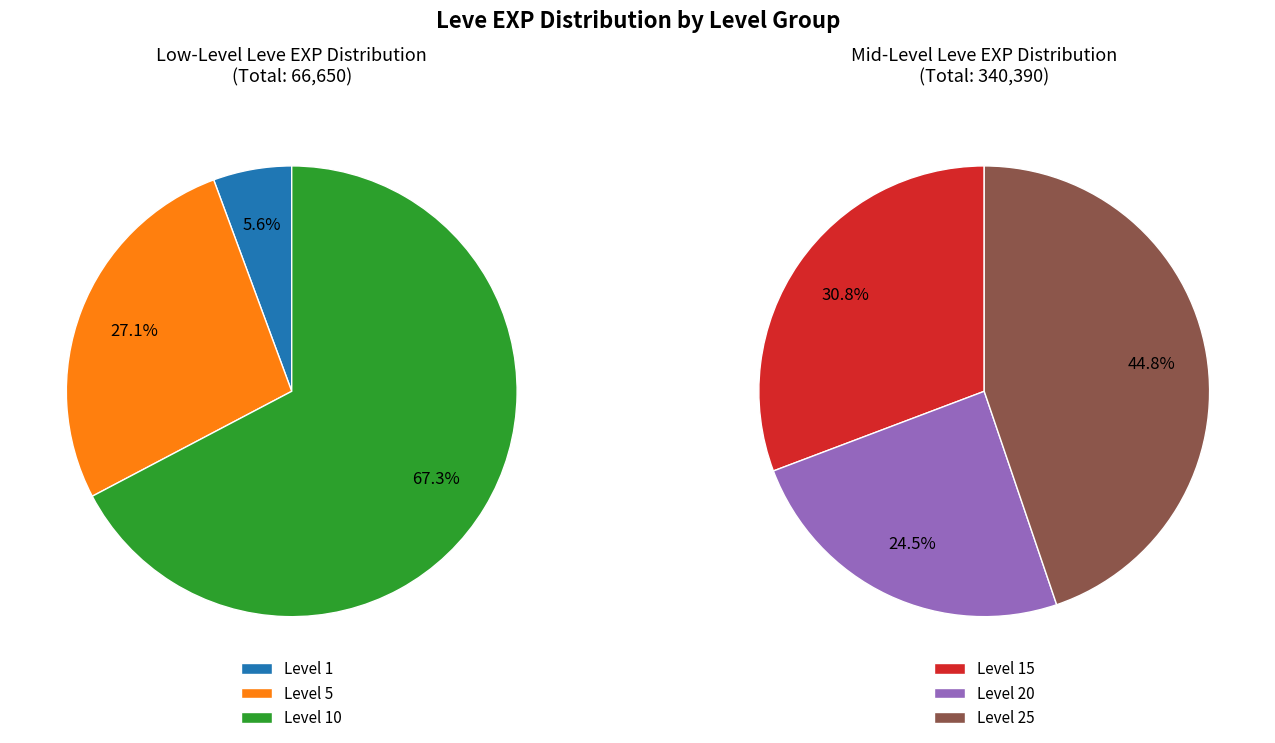

The 6 slice represents 1% of the pie. True or false?

False